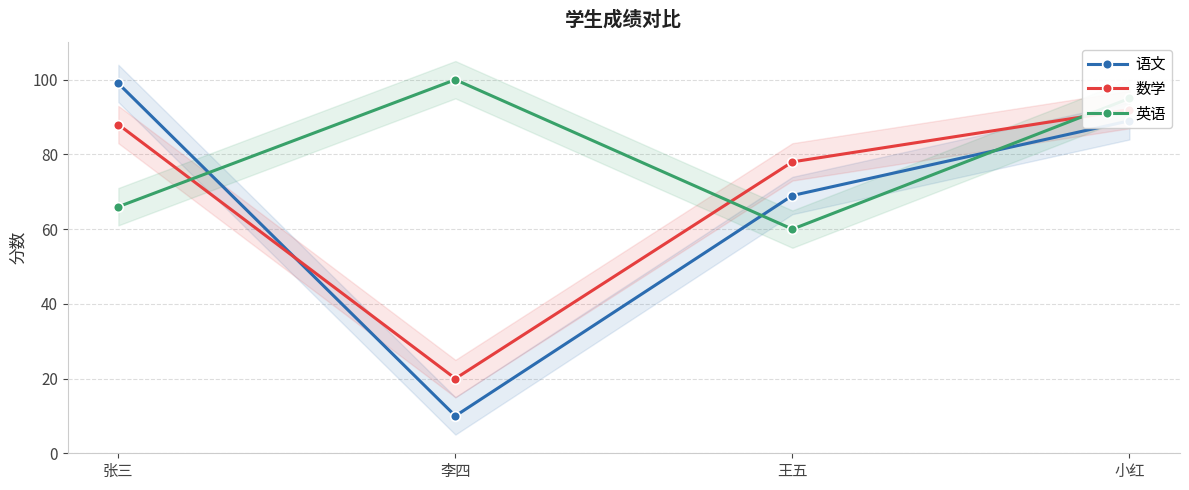

What are all the series names shown in the legend?

语文, 数学, 英语